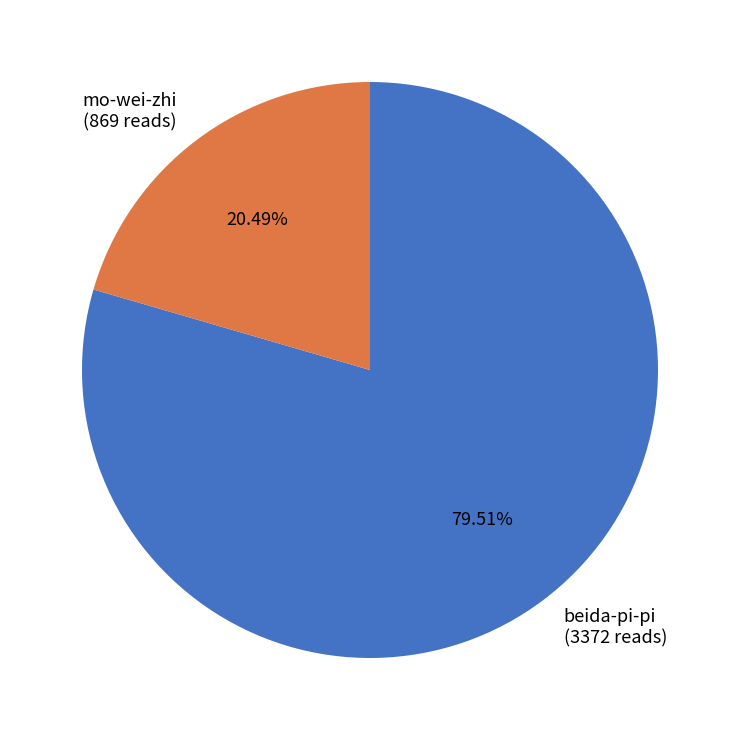

How many segments does this pie chart have?

2